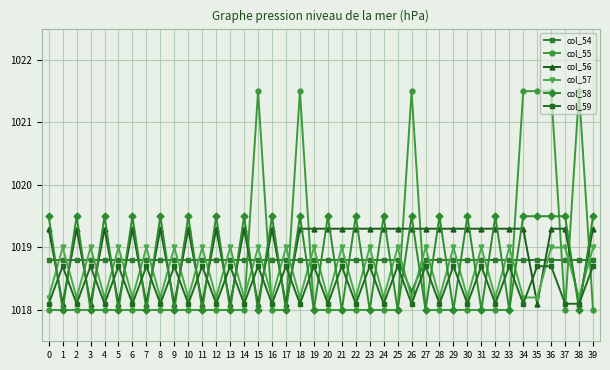

Between 2 and 13, which series saw the biggest shift?

col_58